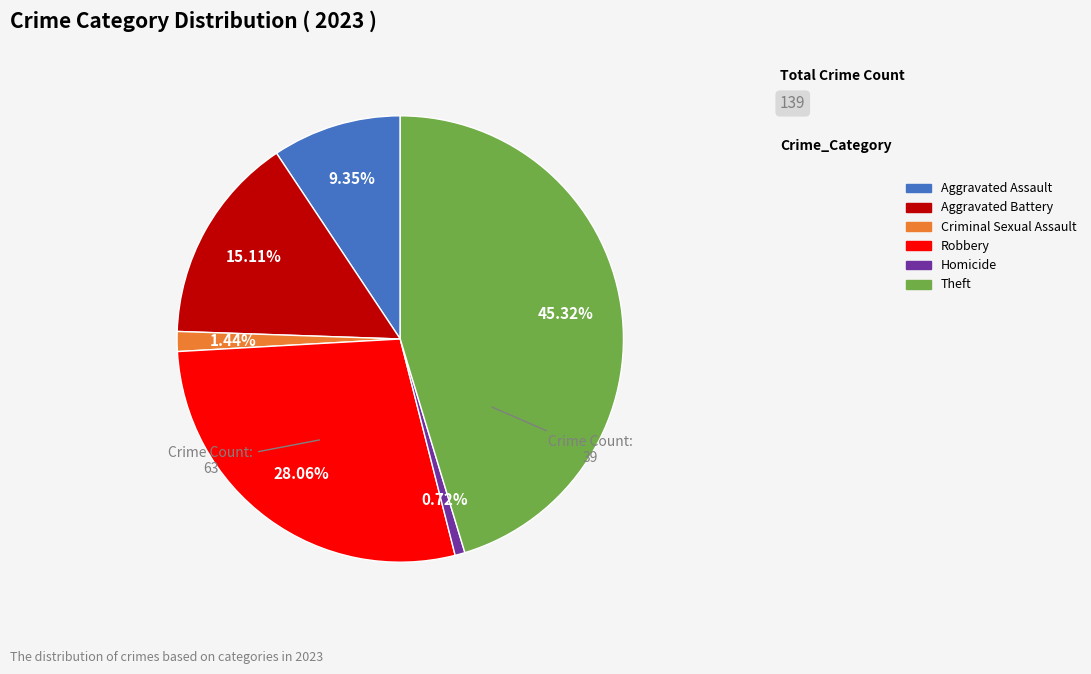

Count the number of slices in the pie.

6